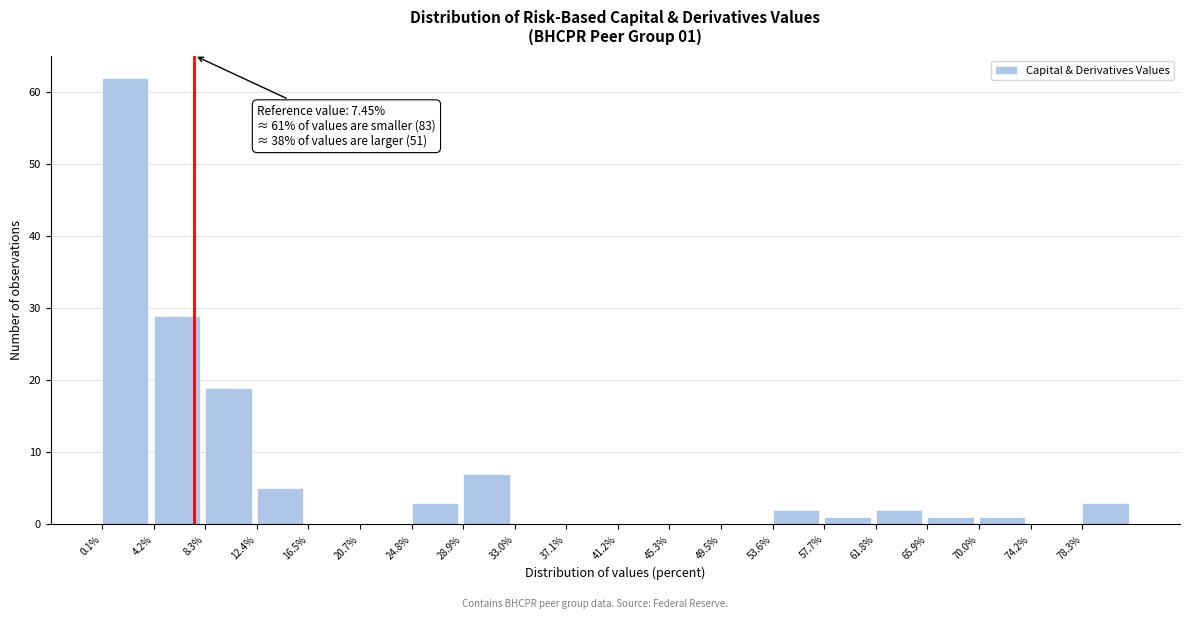

Over which range of the x-axis is the bar tallest?

0.0 to 4.0